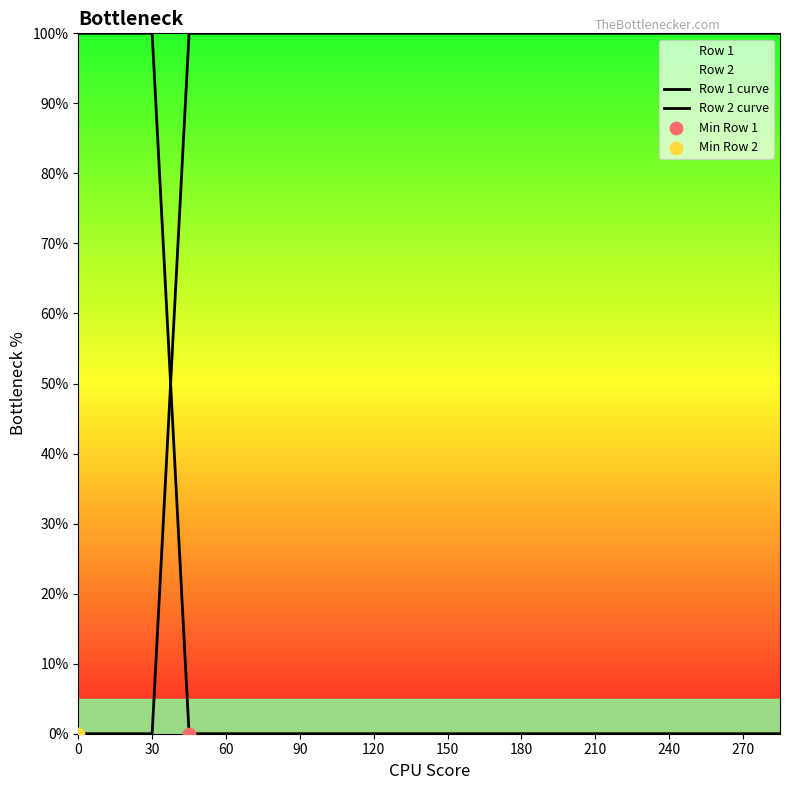

Which series has the largest total across all categories?

Row 2 curve